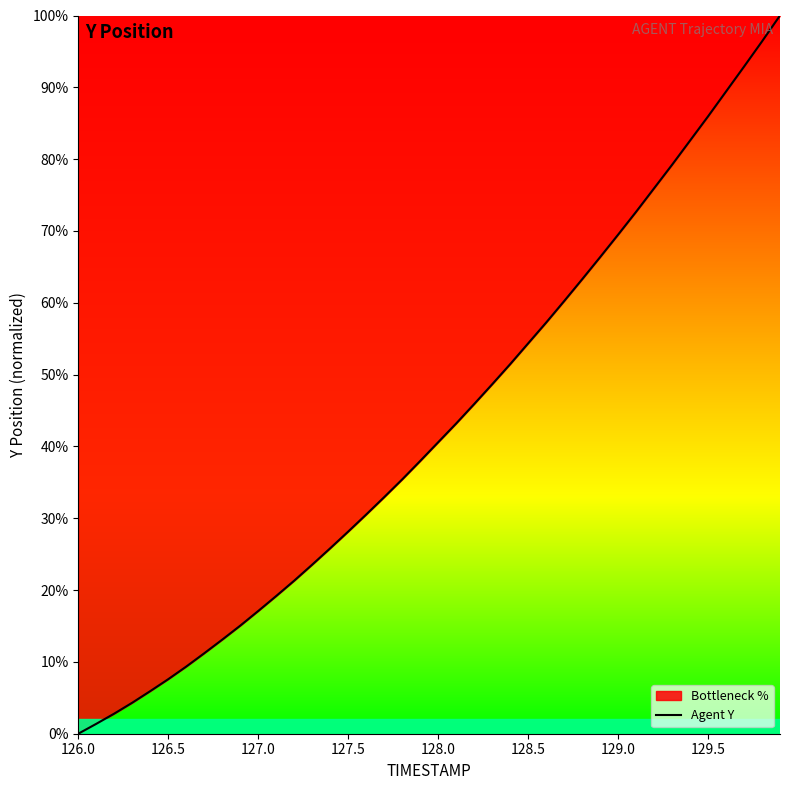

What is the maximum value shown in the chart?

100.0